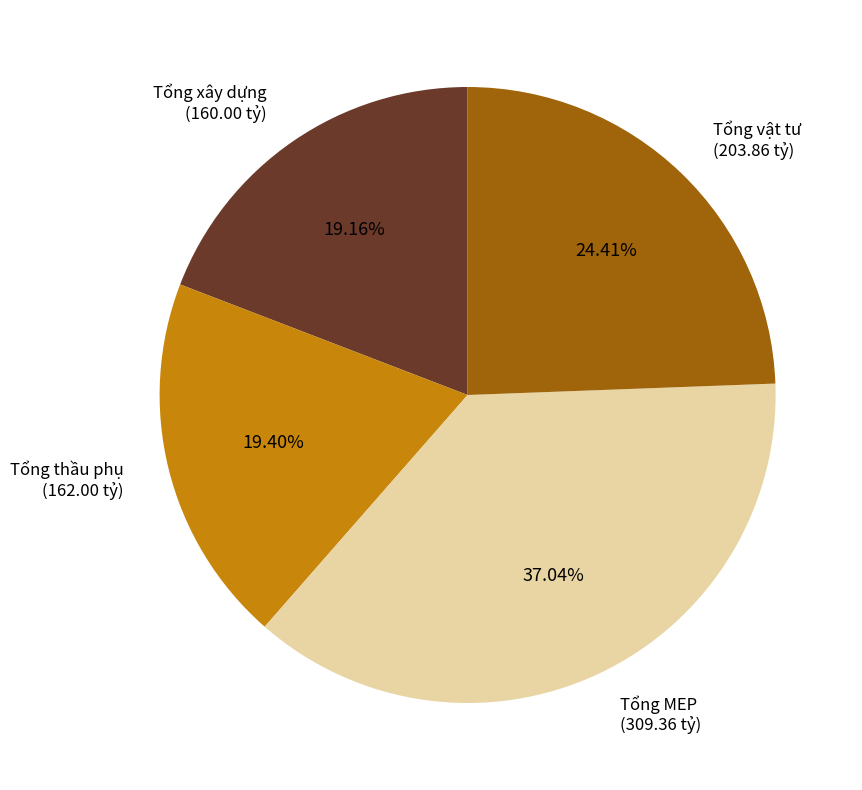

Does any single category account for the majority?

No